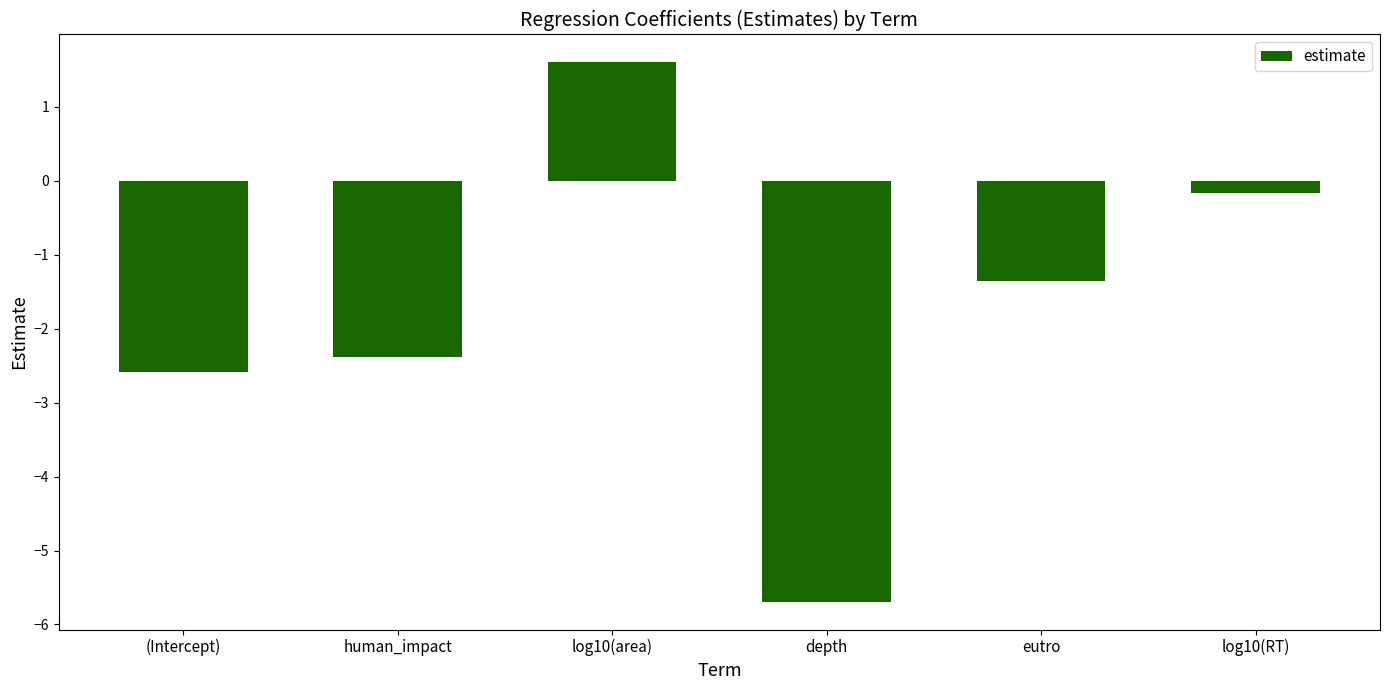

What is the sum of the values at (Intercept) and eutro?

-3.9